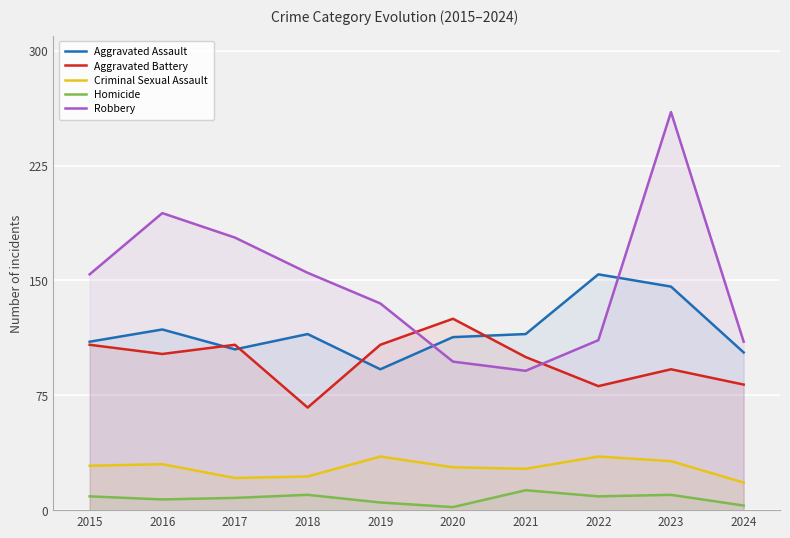

What is the minimum value shown in the chart?

2